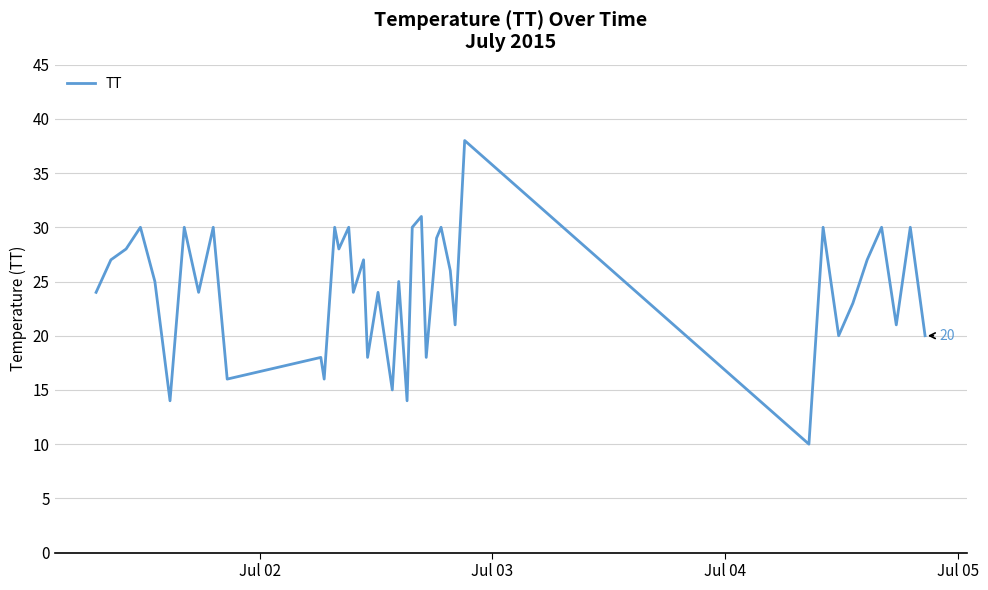

What is the difference between the maximum and minimum values?

28